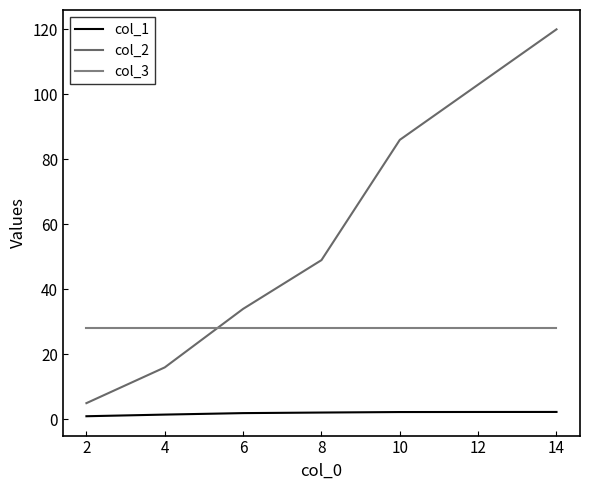

What is the sum of the col_1 values at 4 and 12?

3.8